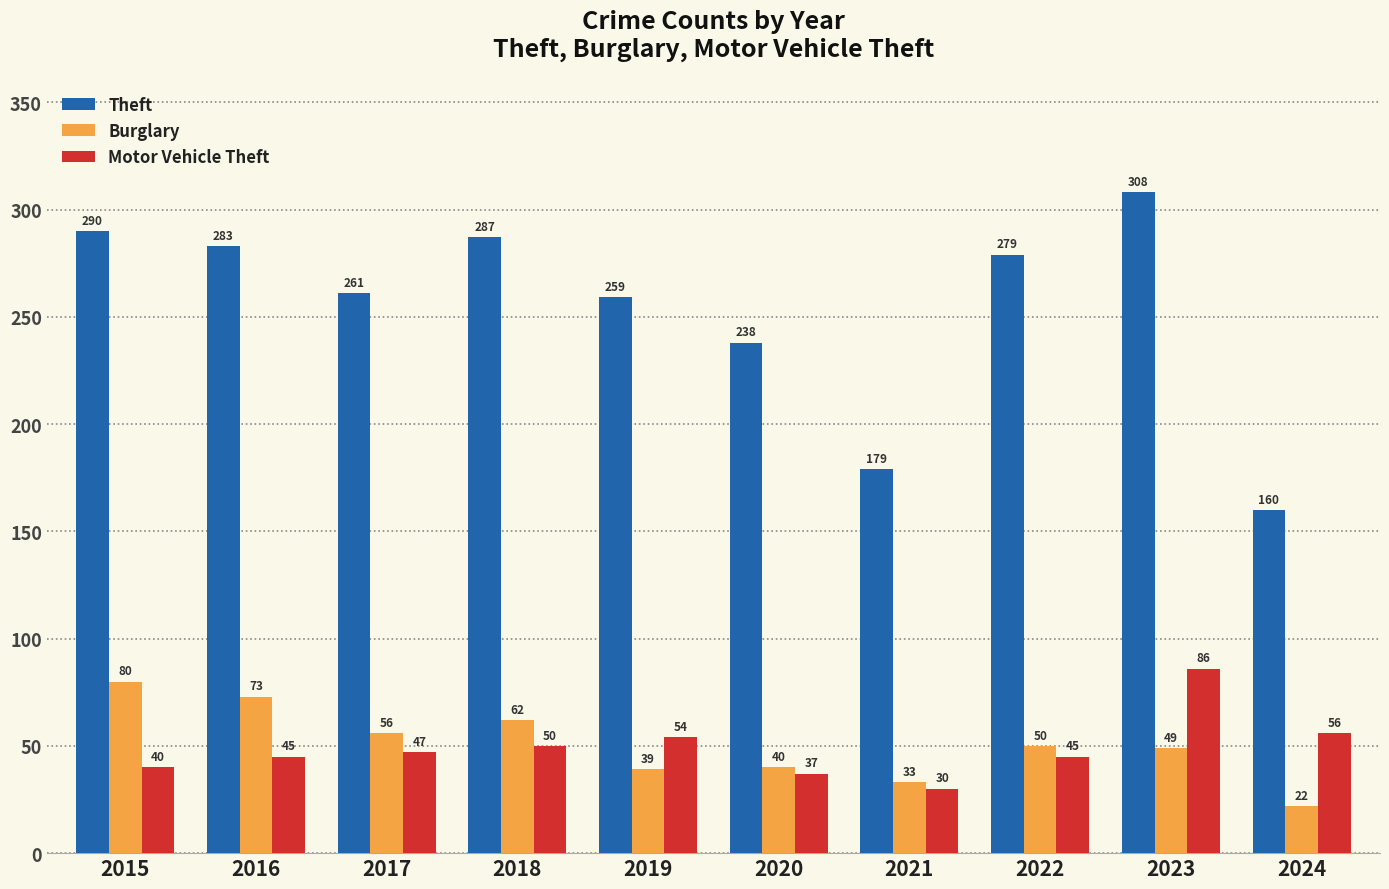

How many data points in Motor Vehicle Theft are less than 47?

5